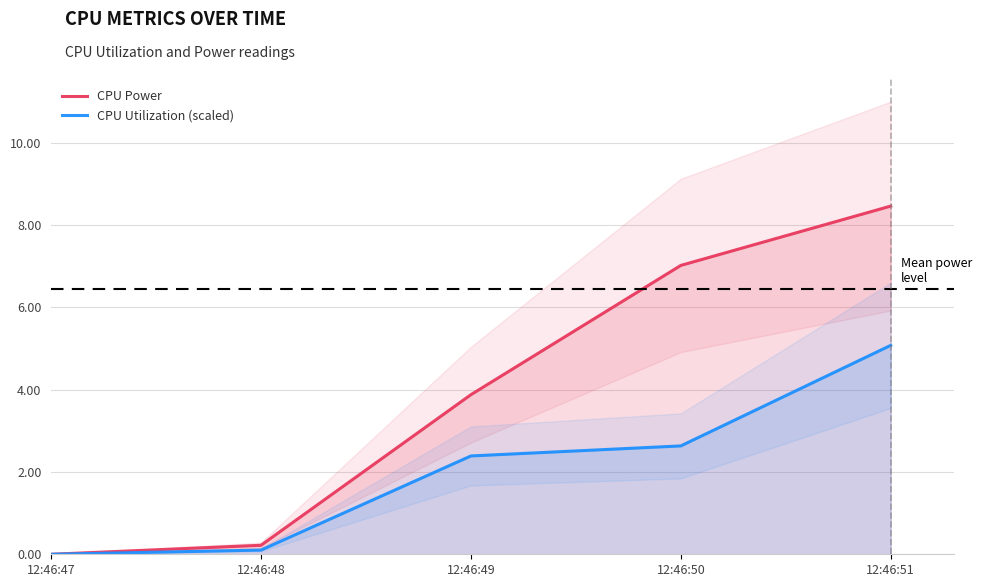

How many values in the CPU Utilization (scaled) series are below 2?

2